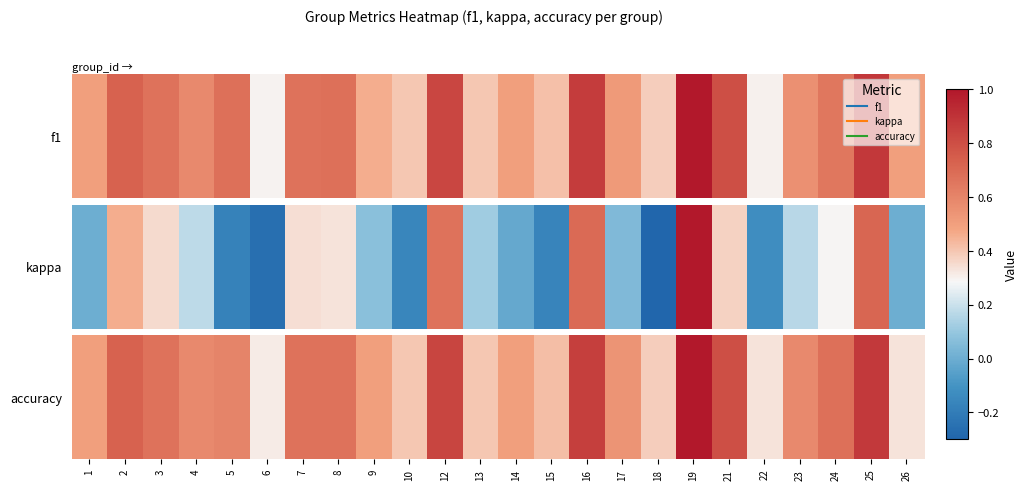

Rank the categories by value from lowest to highest.

6, 22, 26, 18, 10, 13, 15, 1, 9, 14, 17, 4, 23, 5, 3, 7, 8, 24, 2, 21, 12, 16, 25, 19